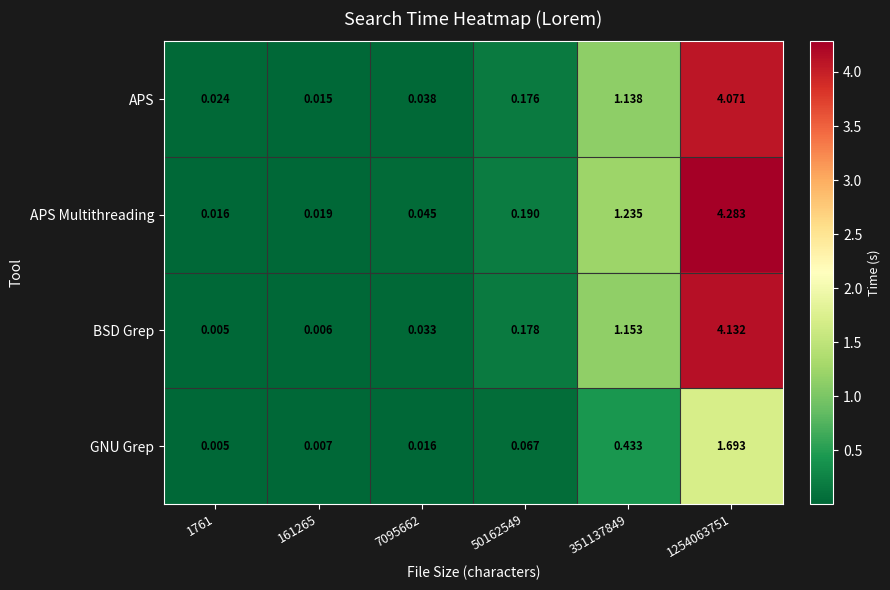

At 1254063751, list the series in order from largest to smallest.

APS Multithreading, BSD Grep, APS, GNU Grep